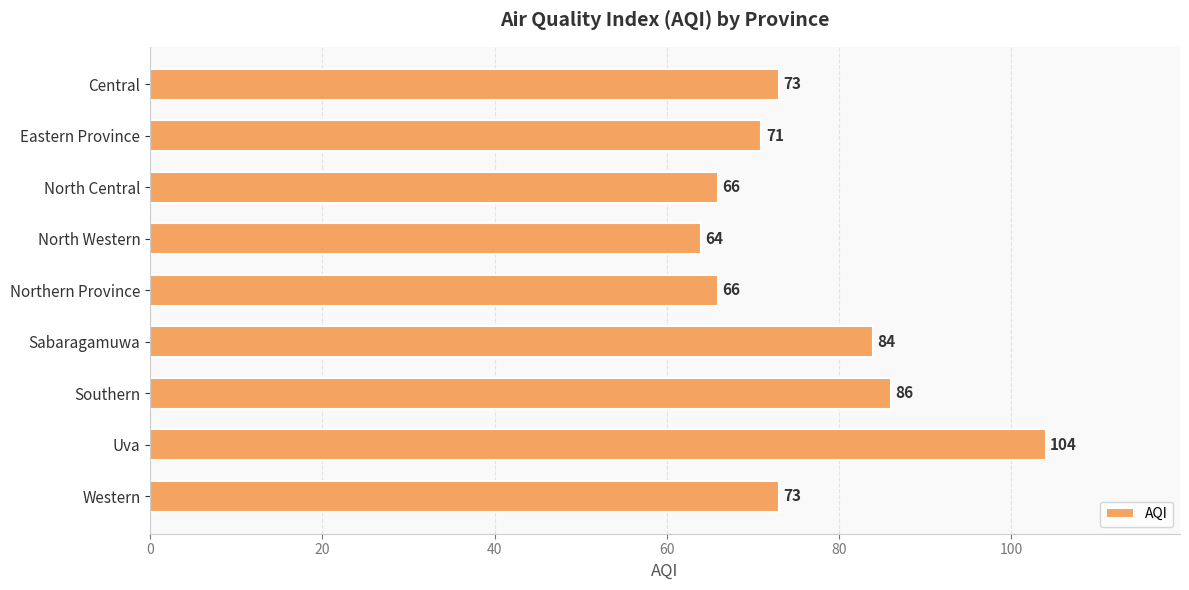

The chart shows a value of 104 at Uva. True or false?

True